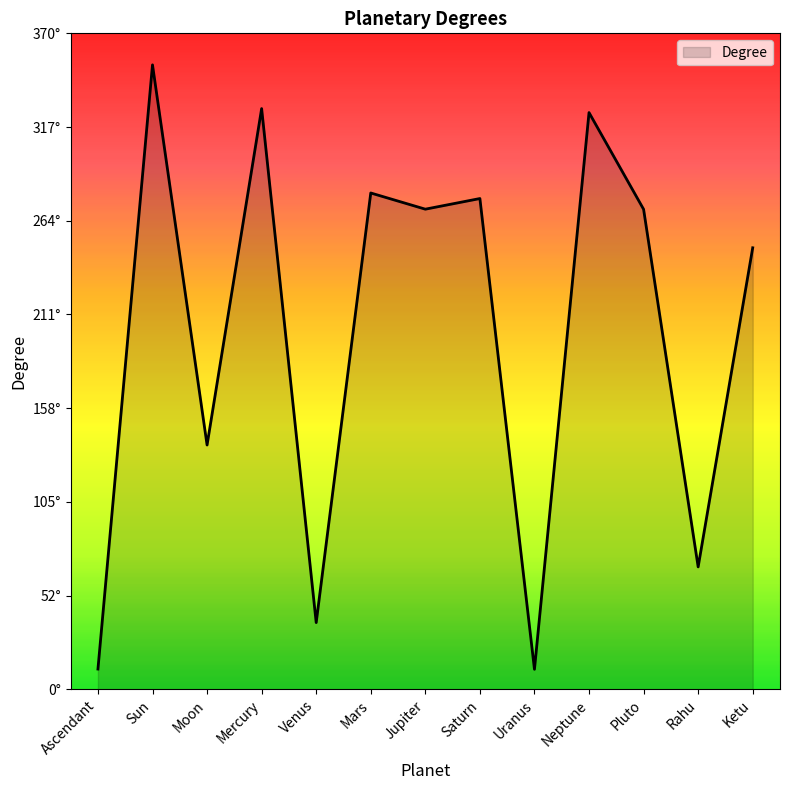

The chart shows a value of 270.8 at Jupiter. True or false?

True